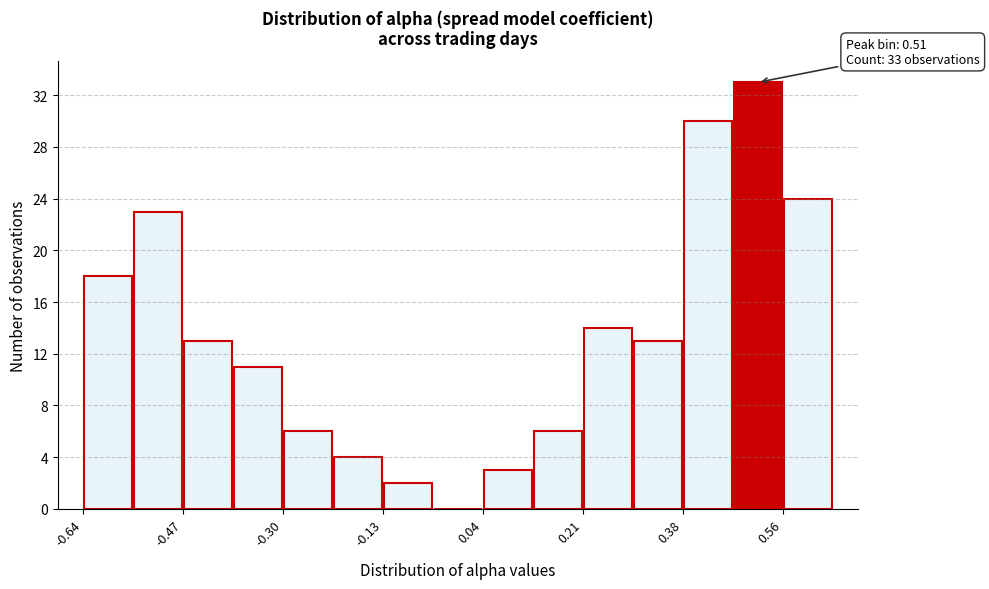

Which range on the x-axis has the tallest bar?

0.46 to 0.56